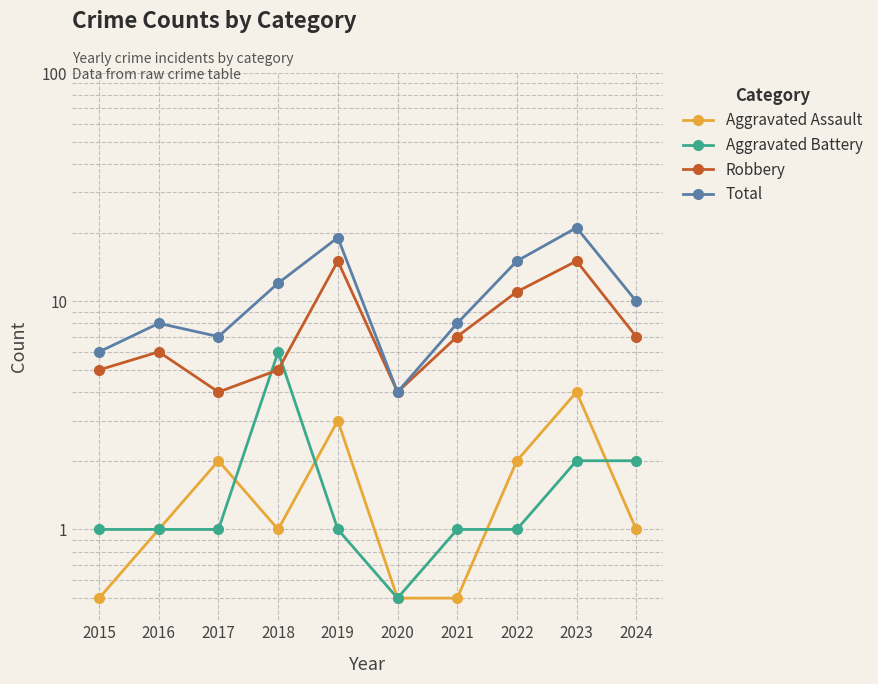

Does the chart have visible grid lines?

Yes